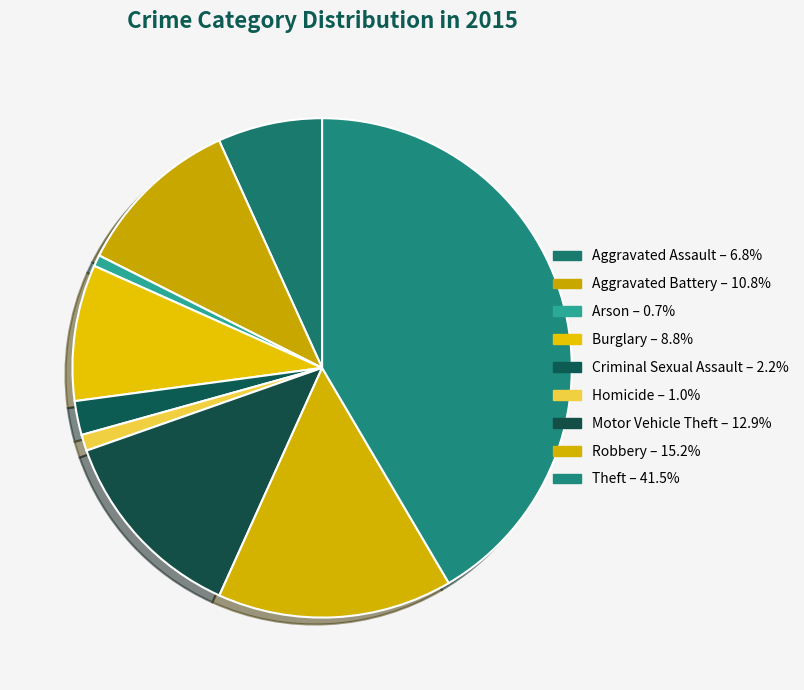

Count the number of slices in the pie.

9